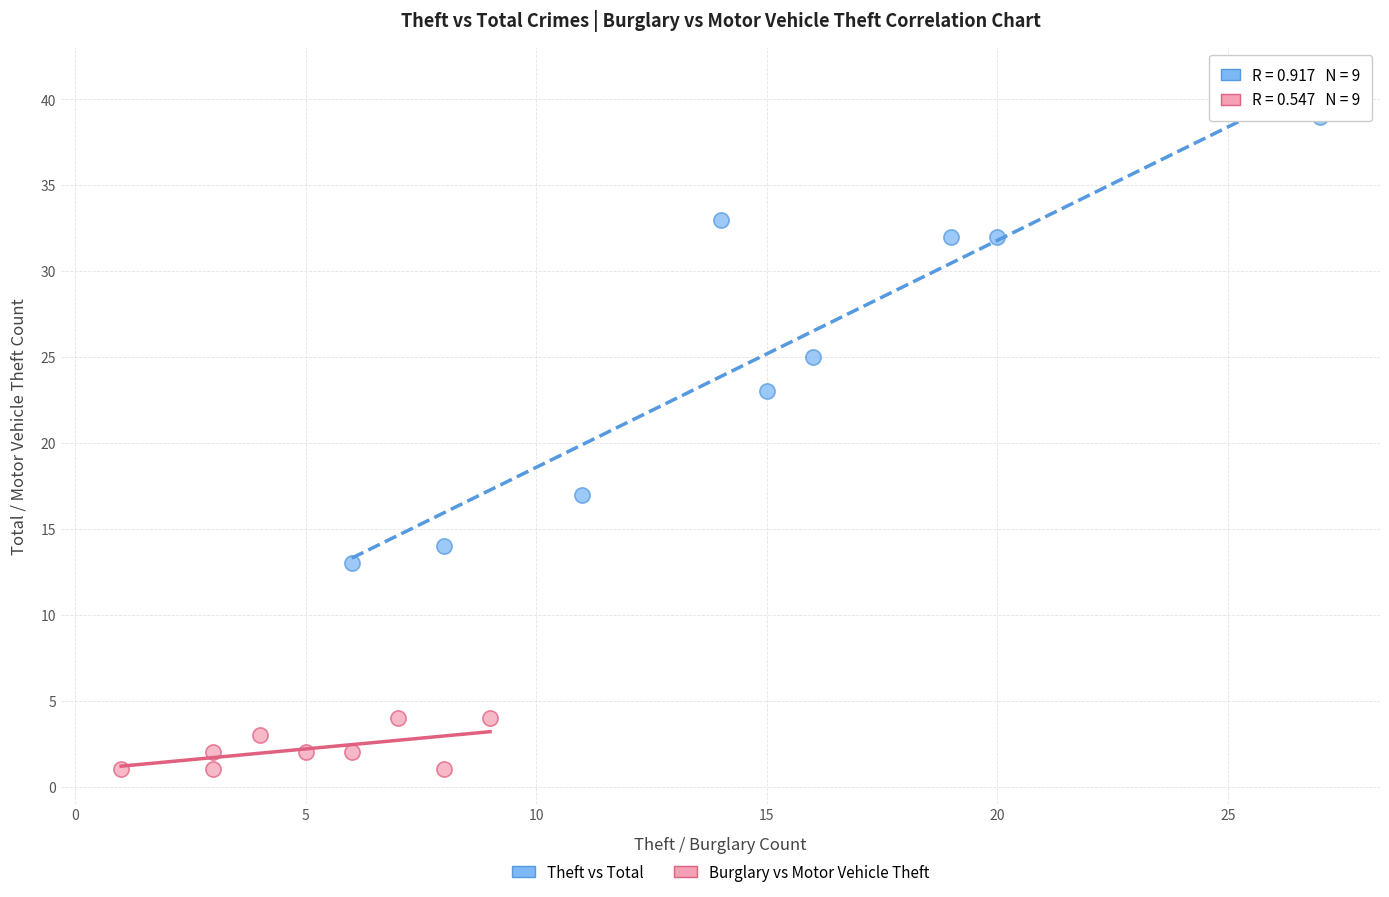

Which series reaches the minimum Y coordinate?

Burglary vs Motor Vehicle Theft